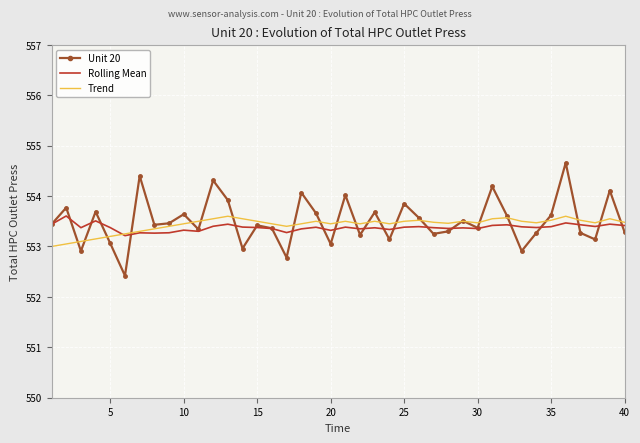

What is the lowest value of the Trend series?

553.0